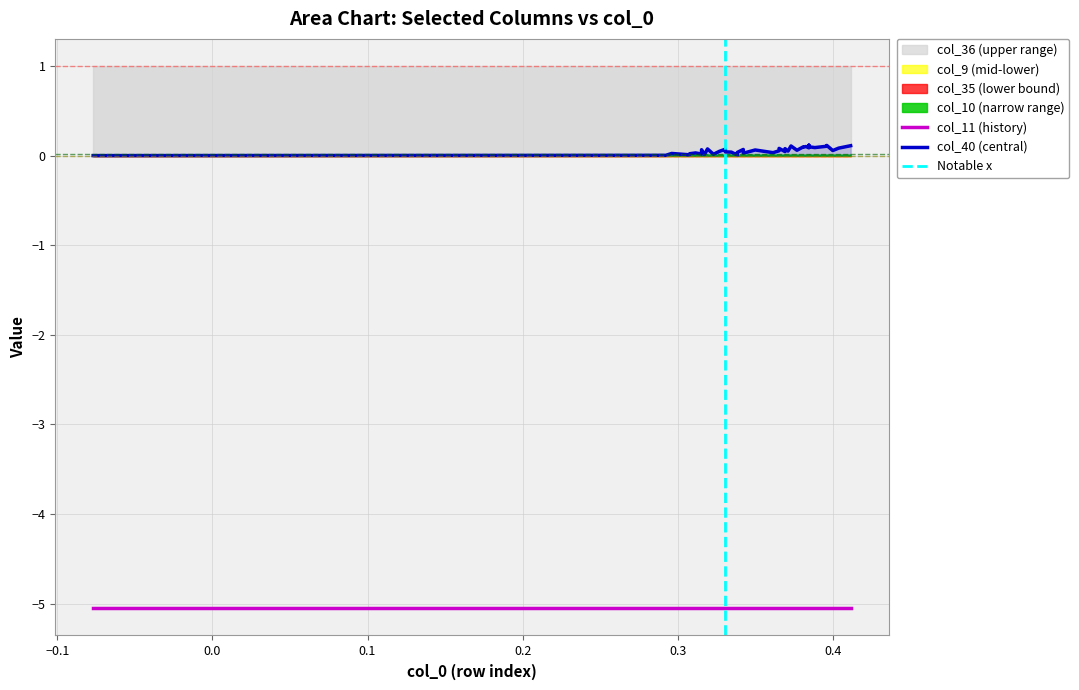

At how many categories does at least one series exceed 0?

40